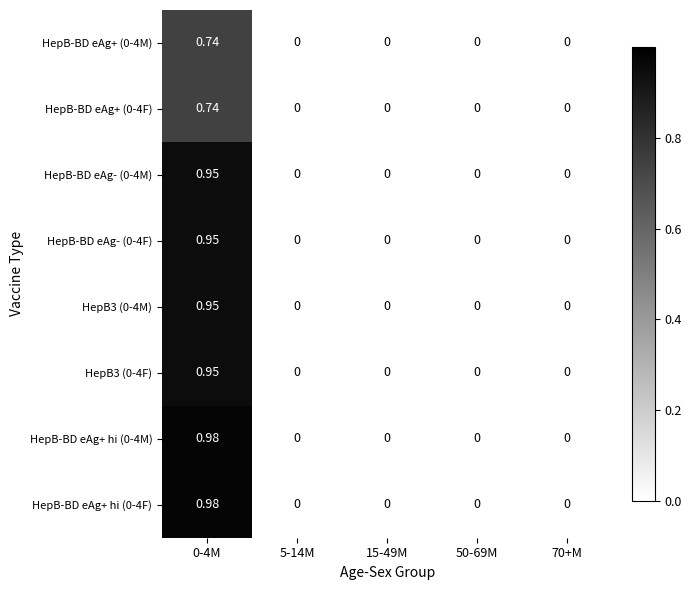

How many distinct data groups are displayed?

8